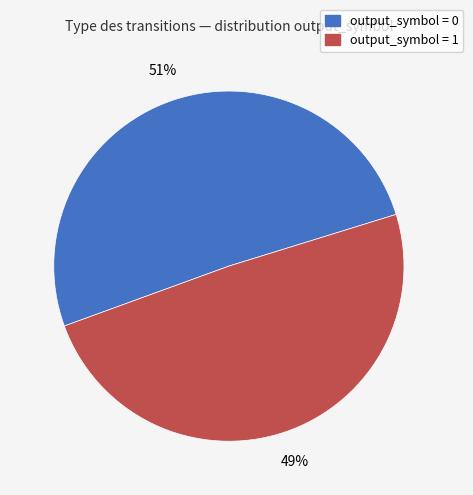

To the nearest percent, what is the difference between the largest and smallest slice percentages?

2%